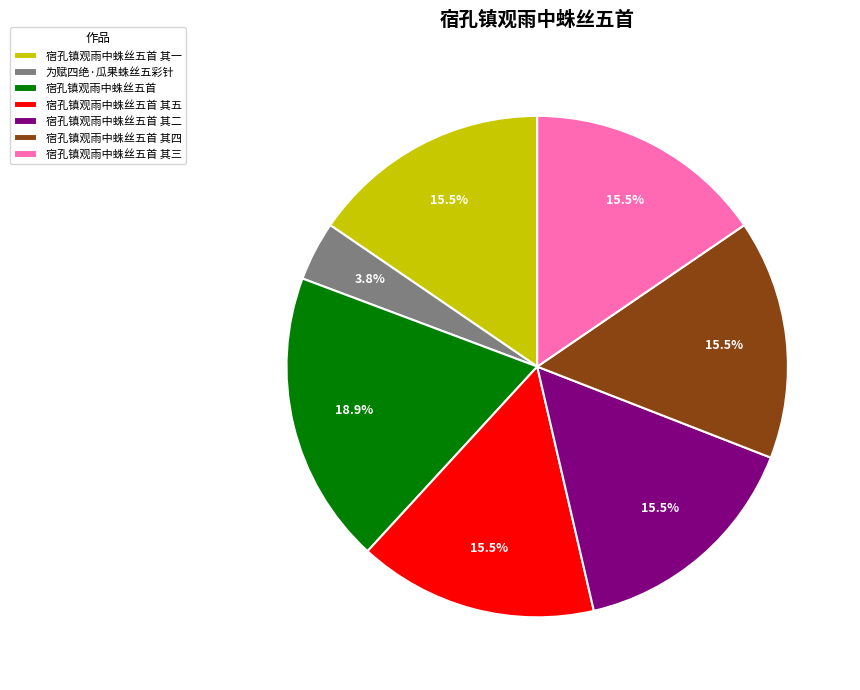

Which category has the smallest portion of the pie?

为赋四绝·瓜果蛛丝五彩针